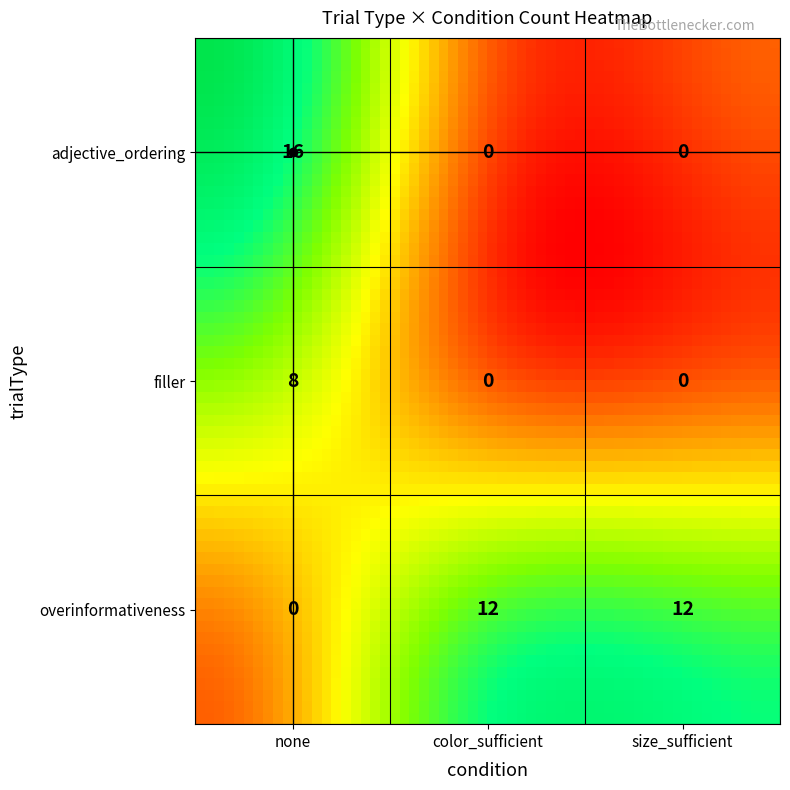

What is the sum of all filler values?

8